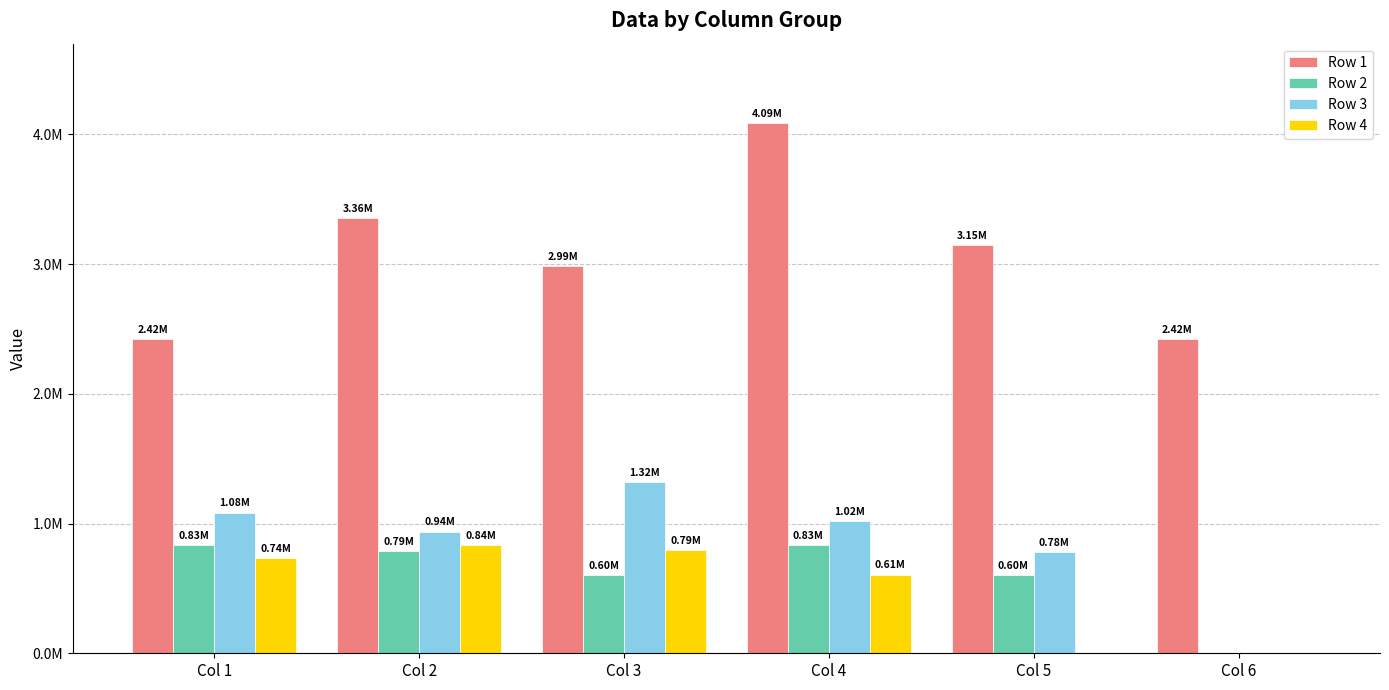

What are all the series names shown in the legend?

Row 1, Row 2, Row 3, Row 4